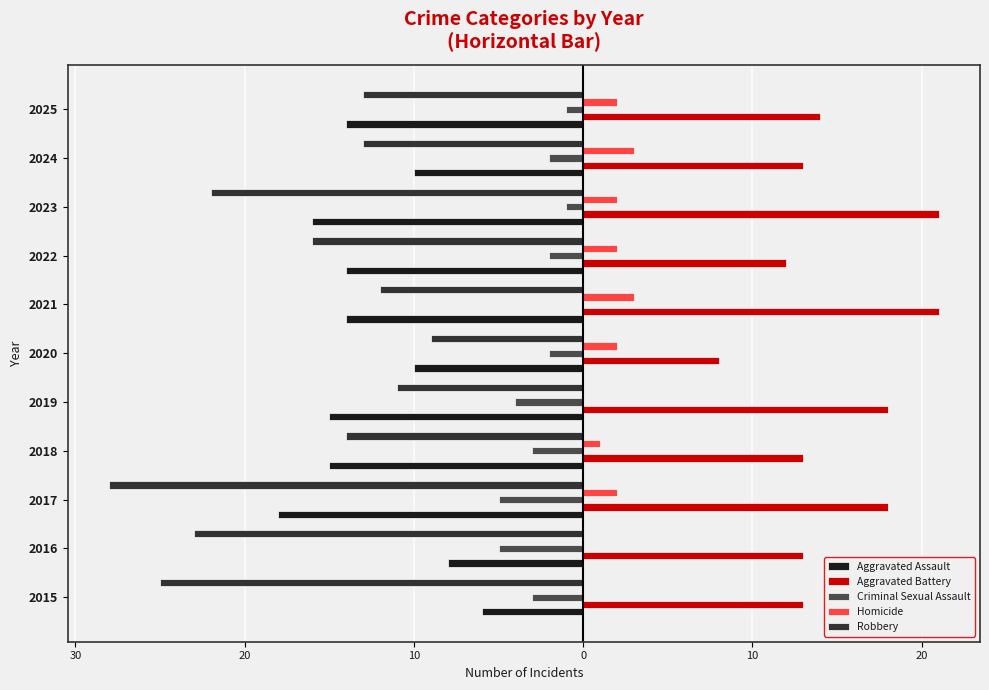

What are all the series names shown in the legend?

Aggravated Assault, Aggravated Battery, Criminal Sexual Assault, Homicide, Robbery